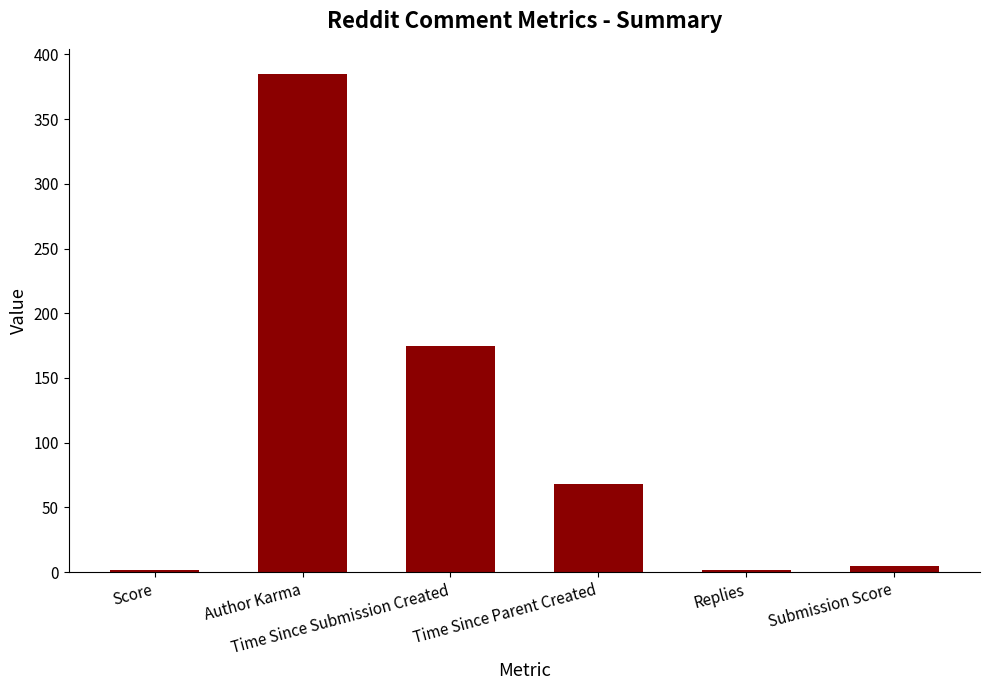

What is the difference between the second highest and minimum values?

173